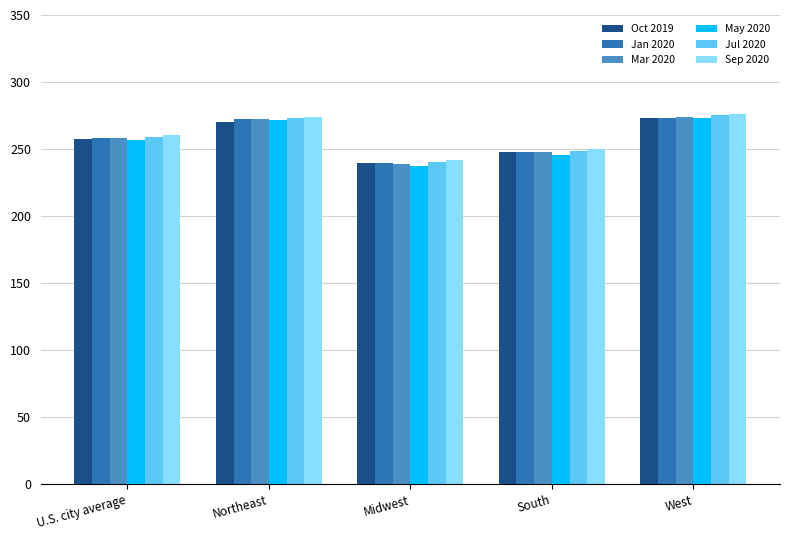

What is the label of the 4th bar from the right?

Northeast